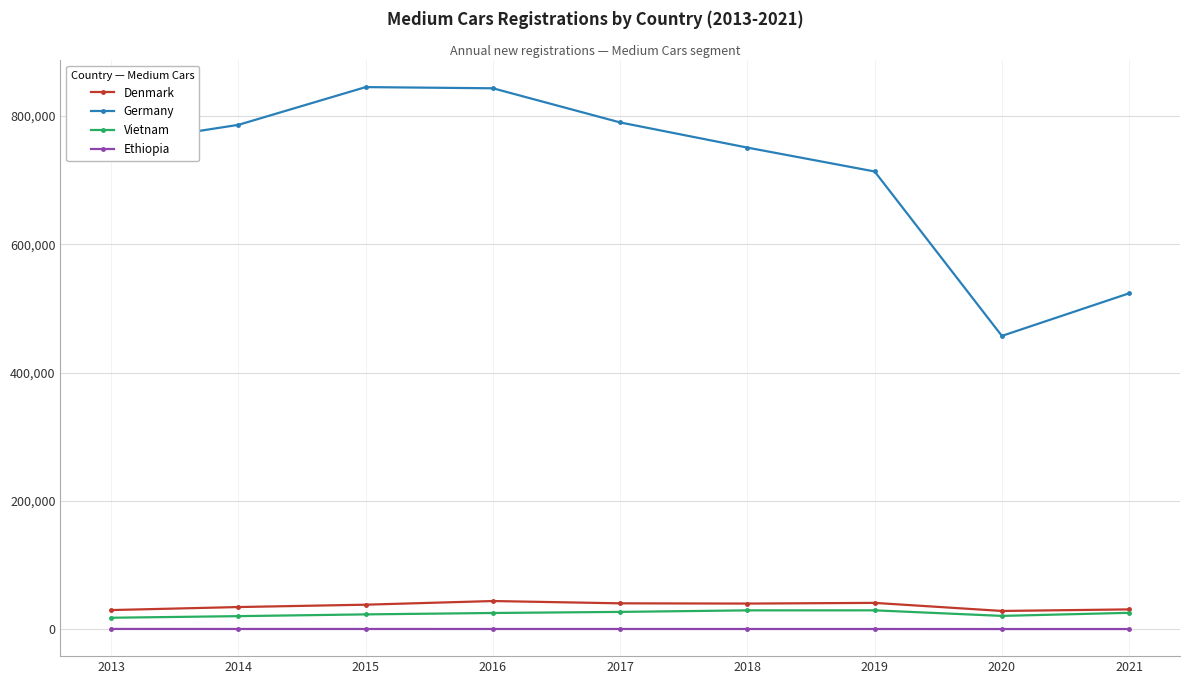

The value of Vietnam at 2016 is 25162. True or false?

True